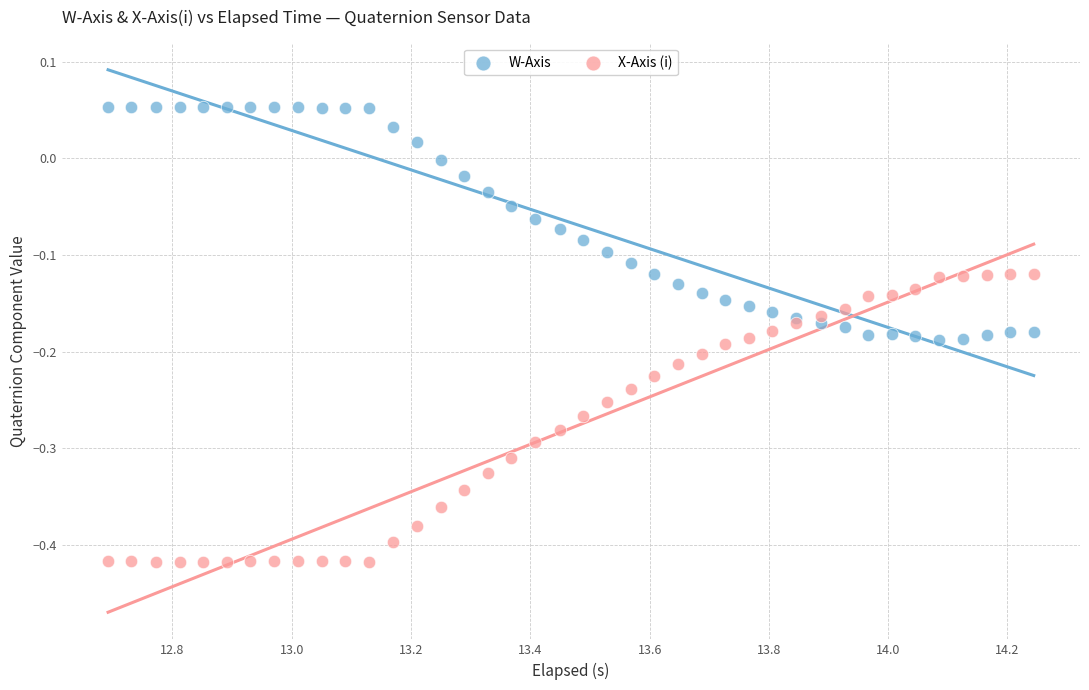

Which series contains the lowest Y value?

X-Axis (i)